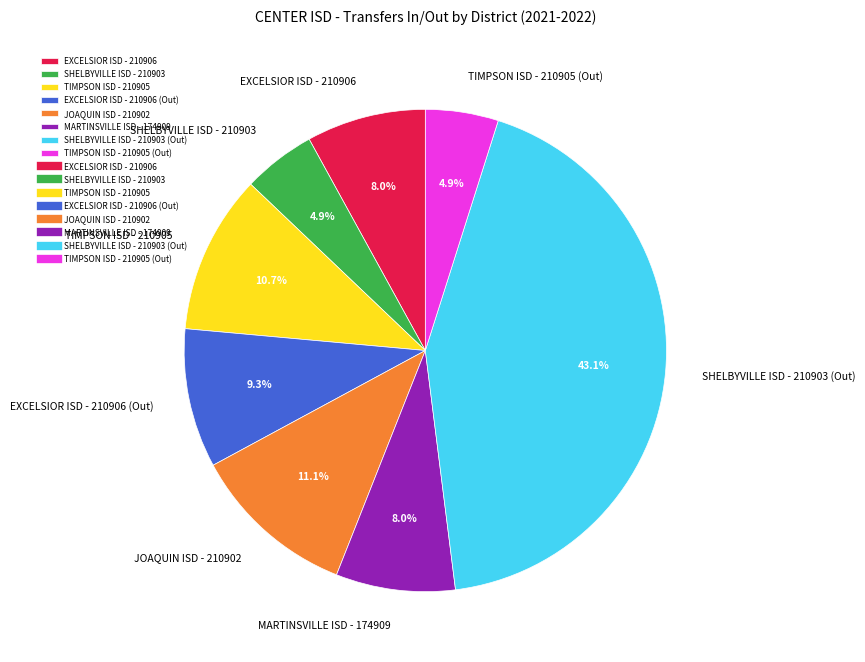

Approximately how many times larger is the value at SHELBYVILLE ISD - 210903 compared to TIMPSON ISD - 210905 (Out)?

1.0